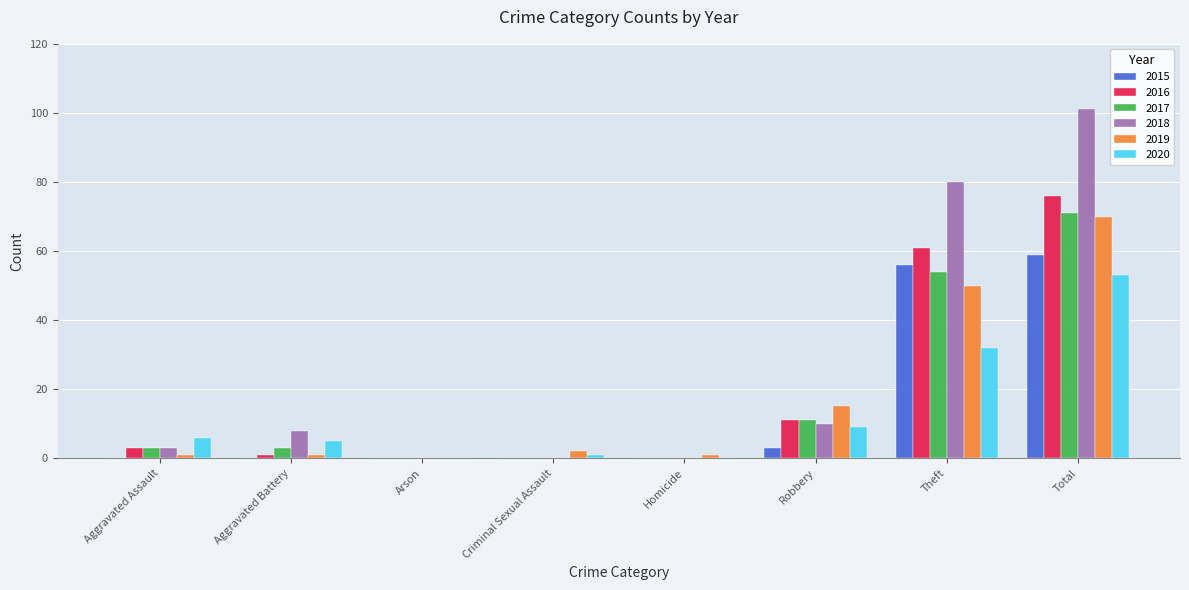

Count the number of data series in this chart.

6